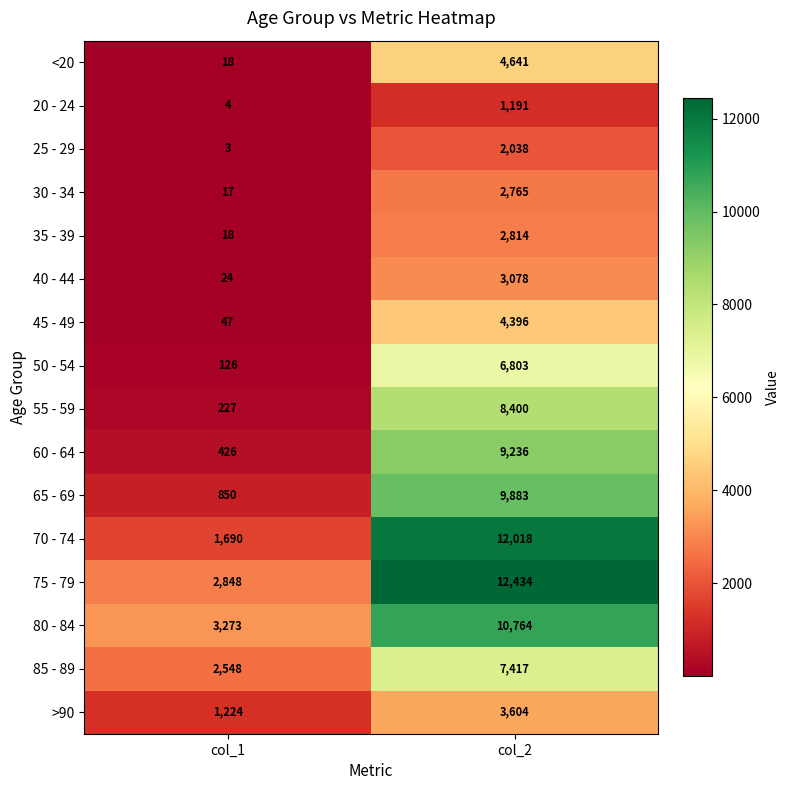

What is the approximate value of 70 - 74 at col_1?

1690